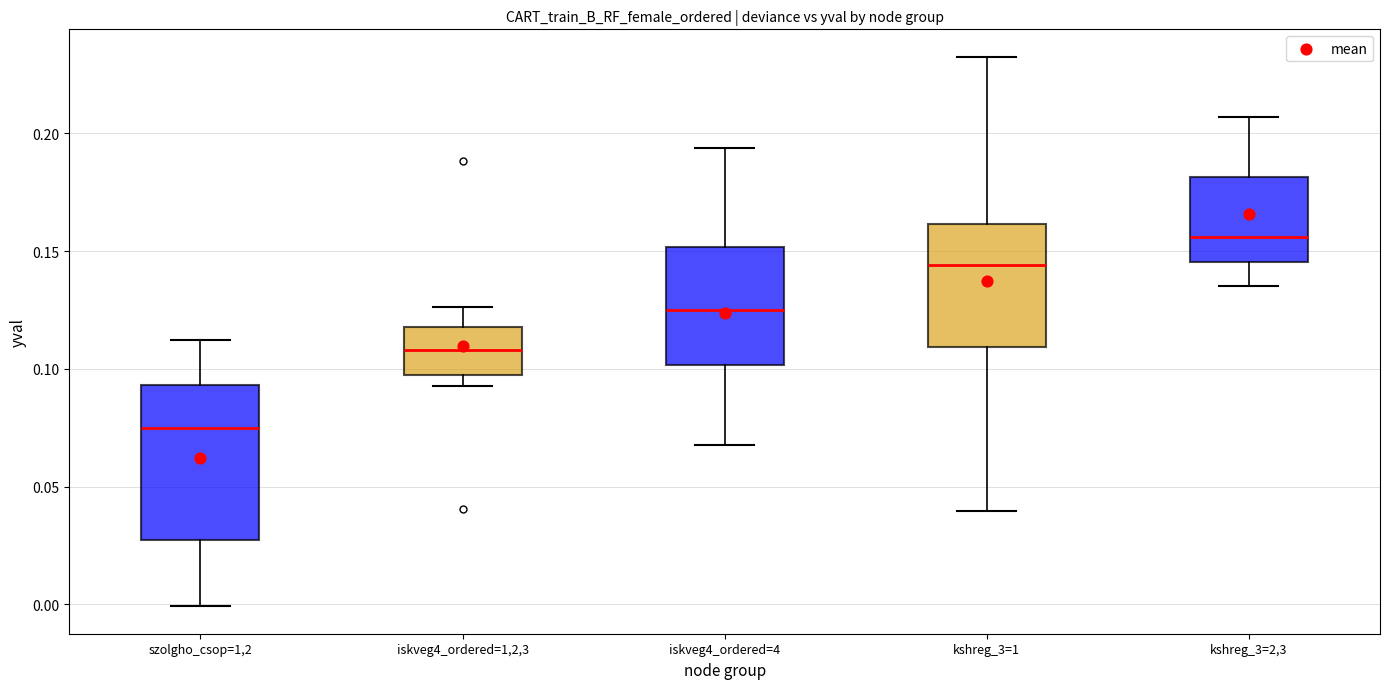

Reading left to right, read every box against the y-axis: the position of its median line, the range the box covers, and the ends of its whiskers. The values are not printed on the chart, so give them approximately, as read against the axis.

szolgho_csop=1,2: median 0.075, box 0.025 to 0.095, whiskers 0.000 to 0.110
iskveg4_ordered=1,2,3: median 0.110, box 0.095 to 0.120, whiskers 0.095 (just below the box's lower edge) to 0.125
iskveg4_ordered=4: median 0.125, box 0.100 to 0.150, whiskers 0.070 to 0.195
kshreg_3=1: median 0.145, box 0.110 to 0.160, whiskers 0.040 to 0.230
kshreg_3=2,3: median 0.155, box 0.145 to 0.180, whiskers 0.135 to 0.205